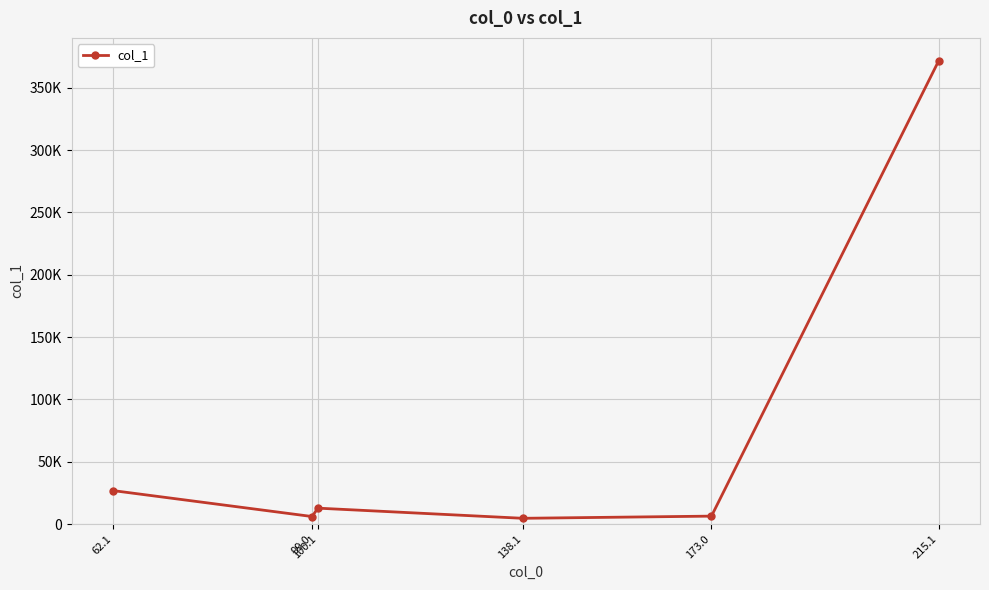

Reading right to left, list all the values displayed in this chart.

371645.0	6340.1	4595.3	12736.9	6017.0	26846.6